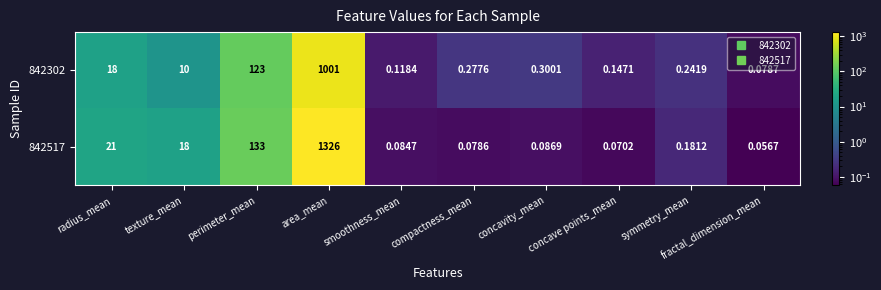

At which label does 842517 reach its peak?

area_mean